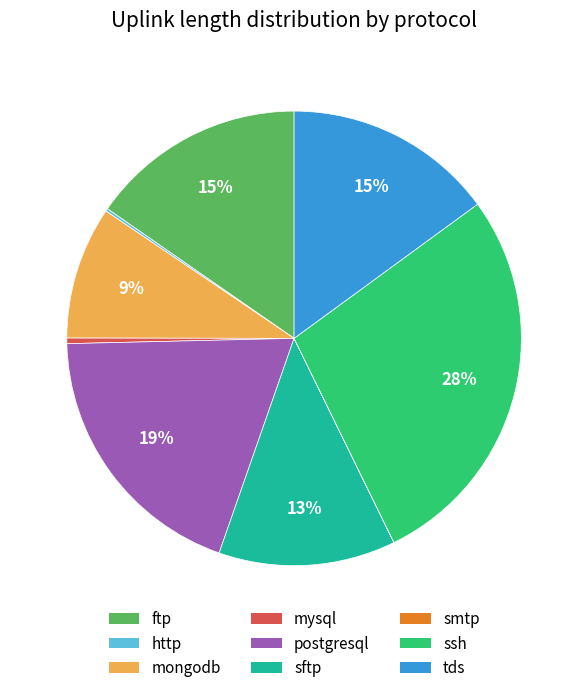

Does any single category account for the majority?

No